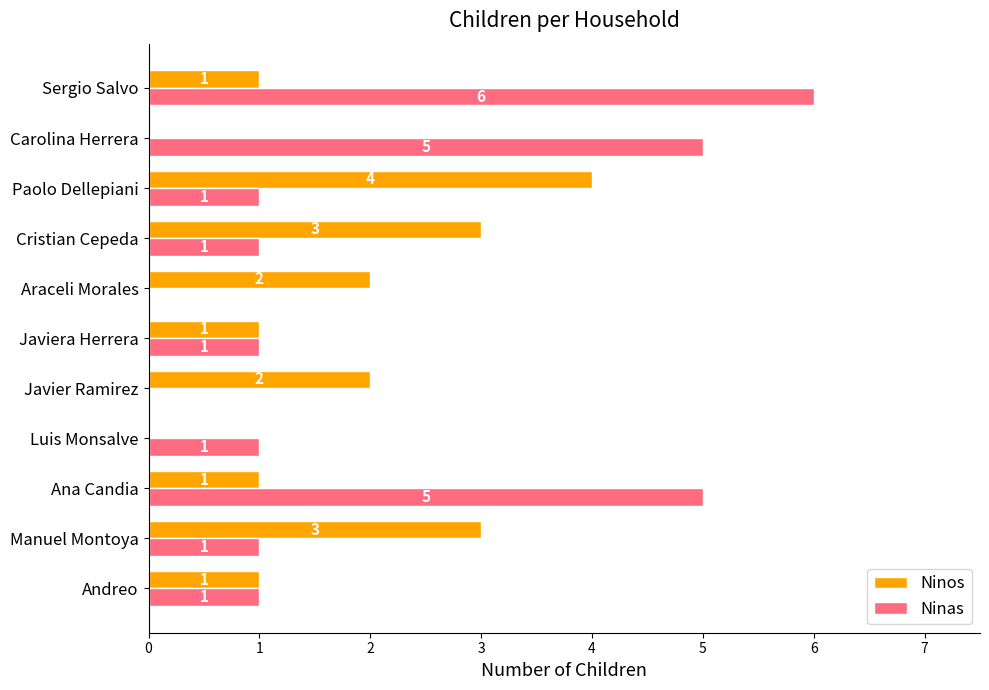

How many Ninos values are between 1 and 3?

8